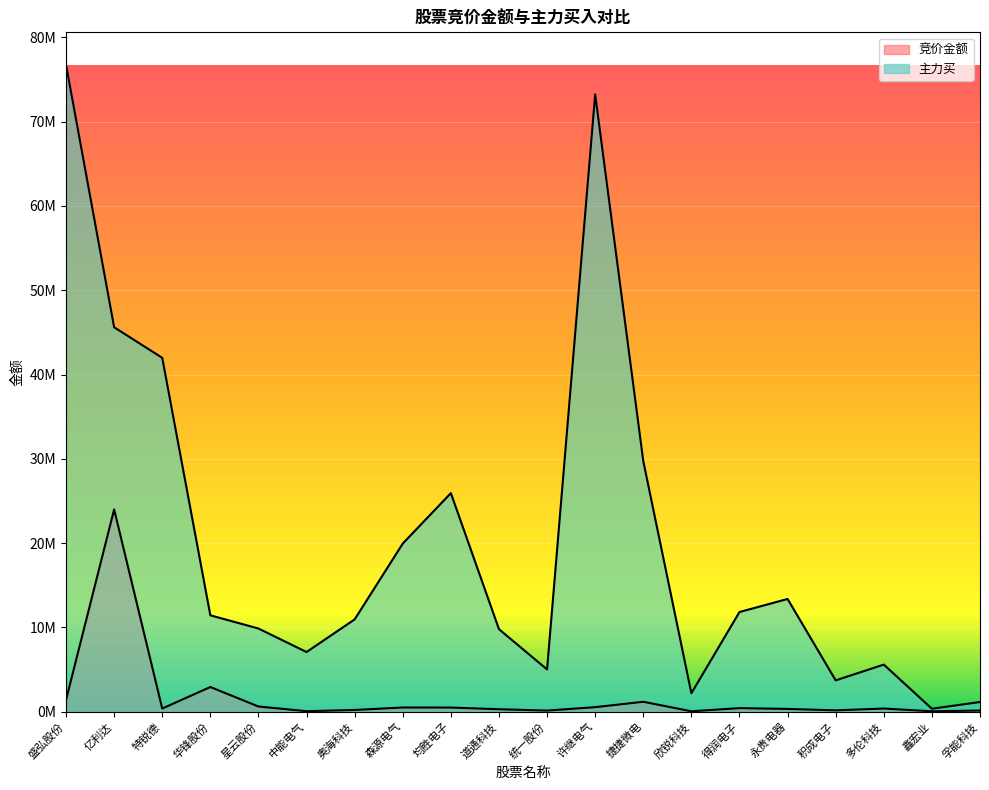

Which series has the largest total across all categories?

主力买